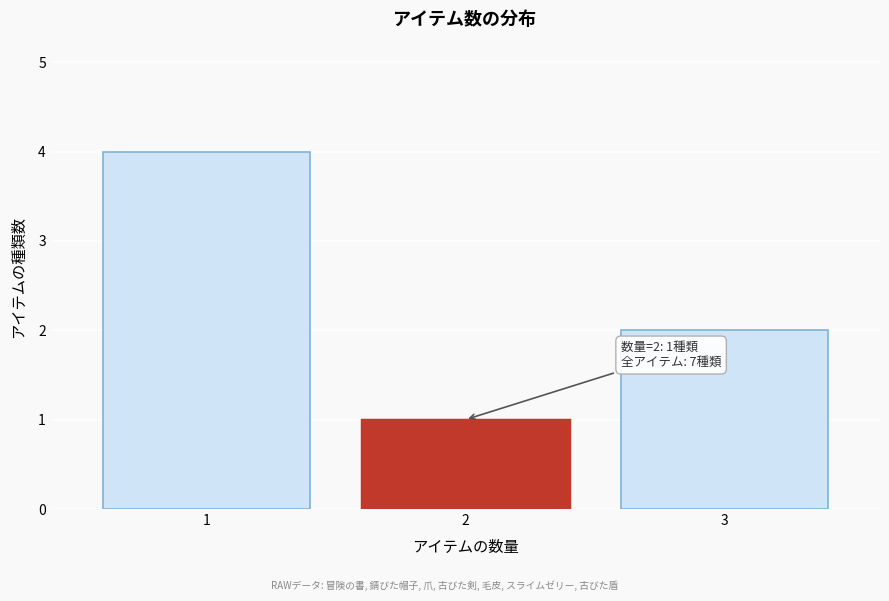

Reading left to right, transcribe all the data shown in this chart.

4	1	2